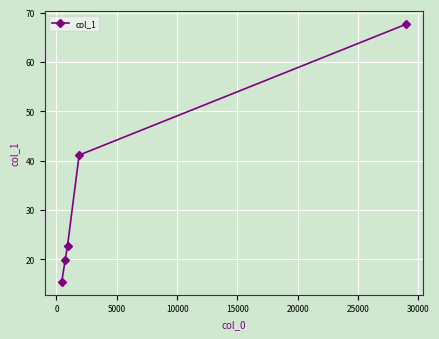

What is the difference between the maximum and minimum values?

52.2